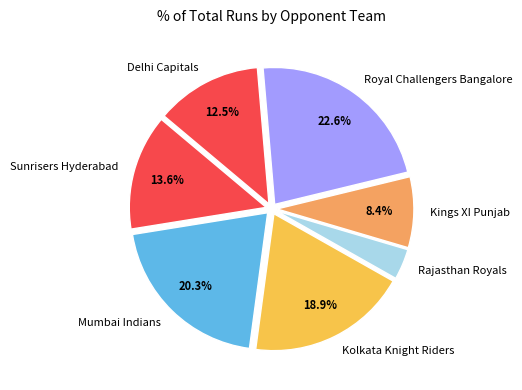

To the nearest percent, what is the average slice percentage?

14%